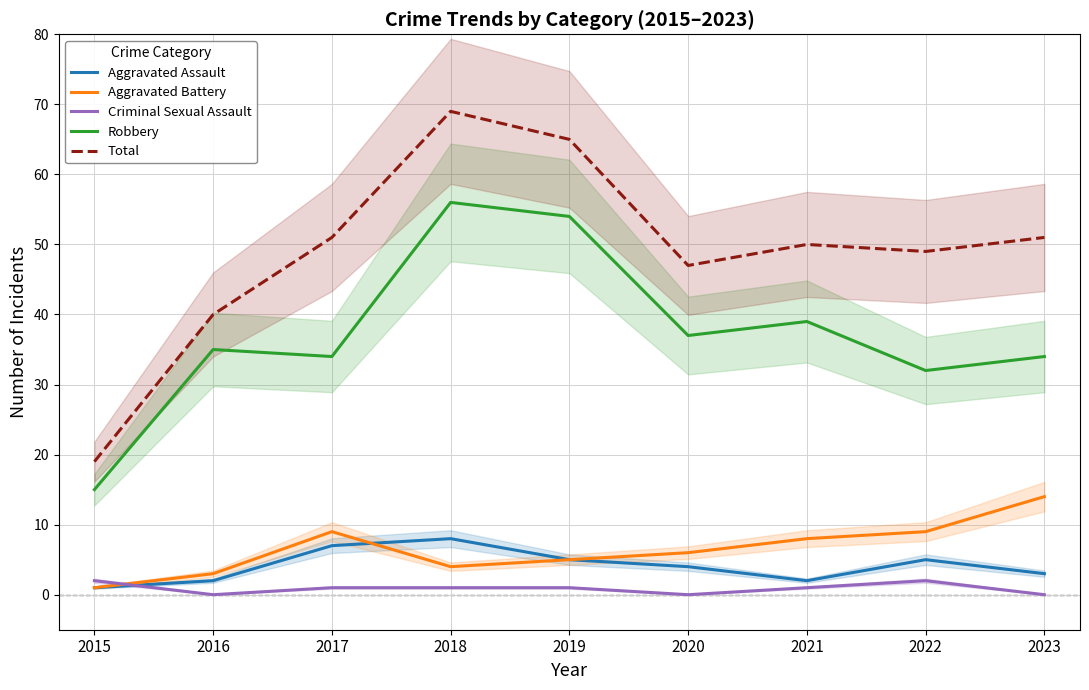

True or false: Aggravated Battery has more than 1 points higher than both neighbors.

False